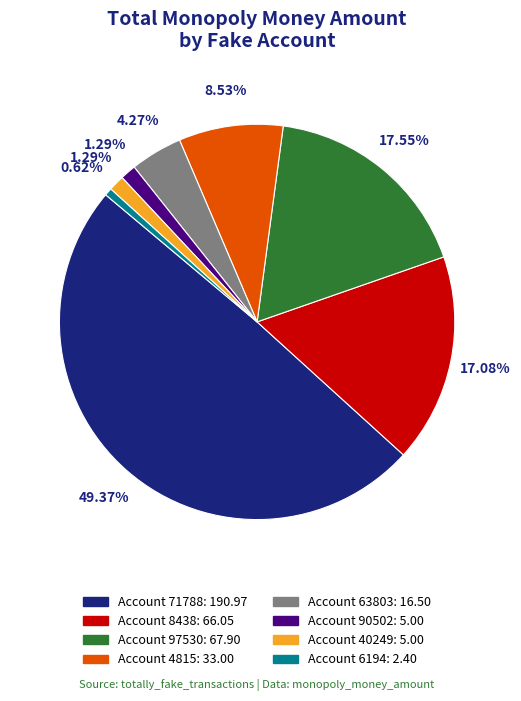

How many slices are in this pie chart?

8